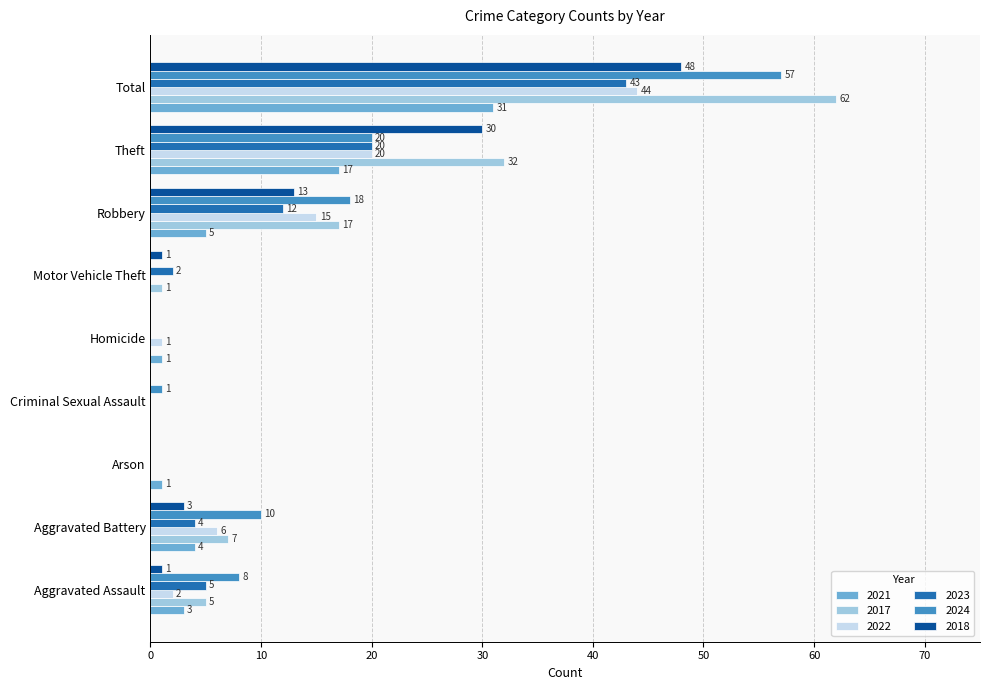

What is the total value across all series at Total?

285